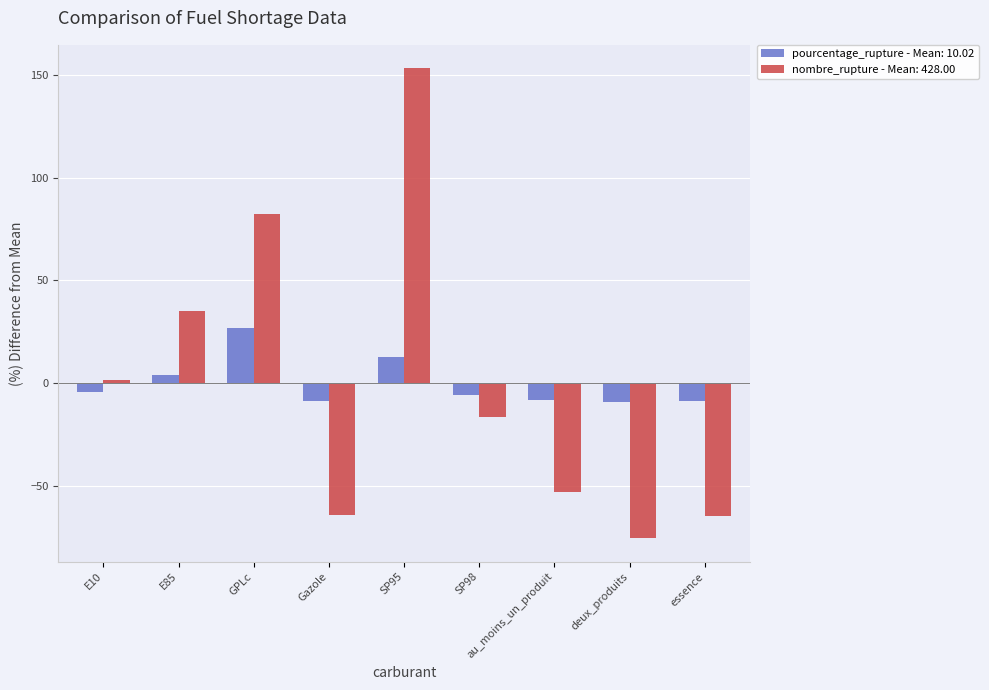

At which category is the sum across all series the highest?

SP95